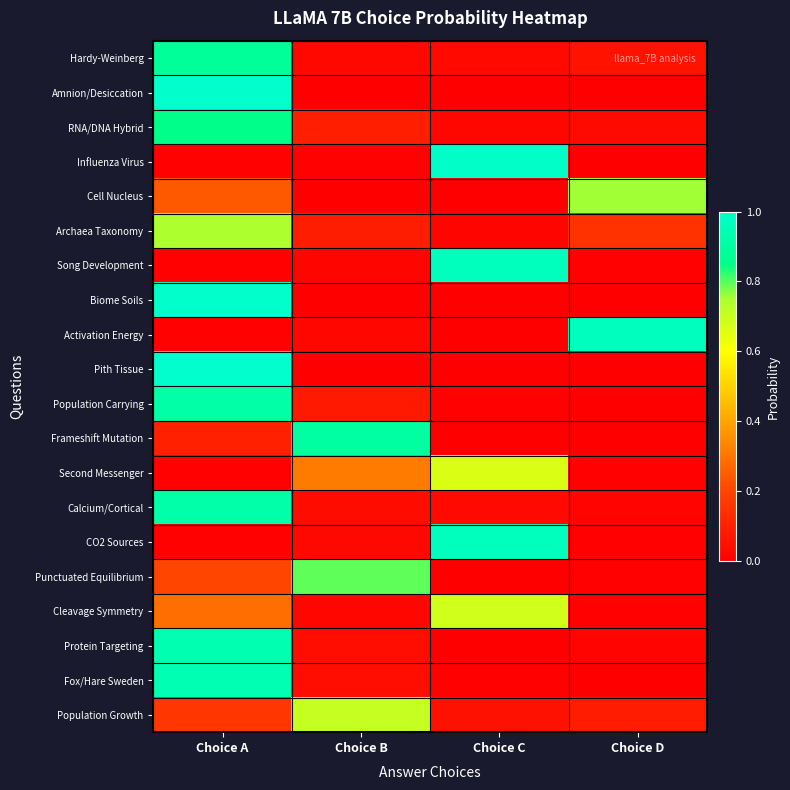

What is the difference between the highest and lowest values at Choice A?

1.0